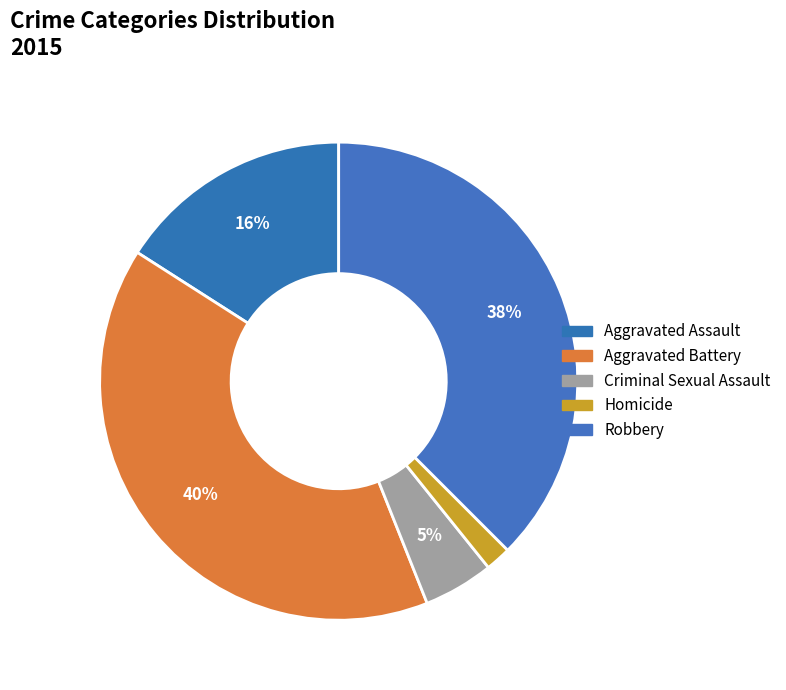

Which slice is the largest?

Aggravated Battery